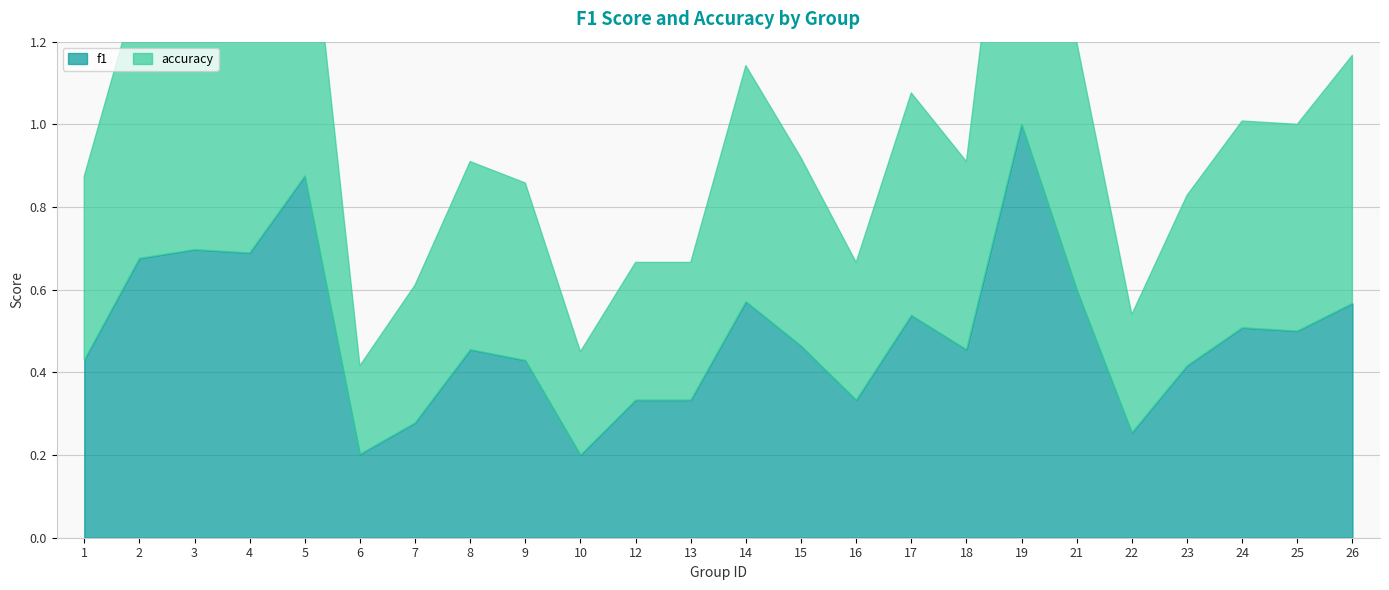

Is it true that accuracy equals 0.2 at 6?

True